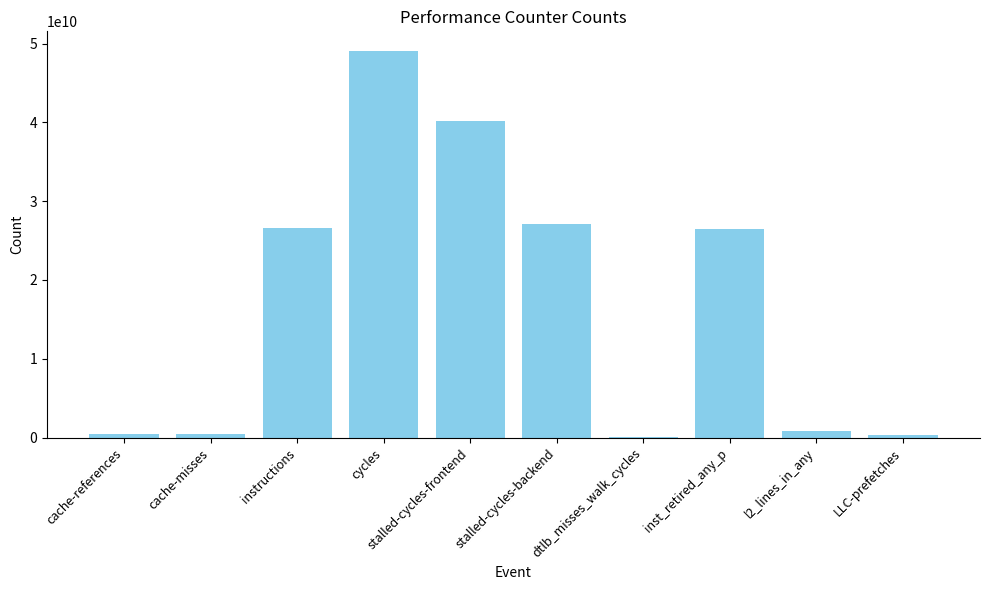

Is it true that the value at stalled-cycles-backend is 27085512687?

True